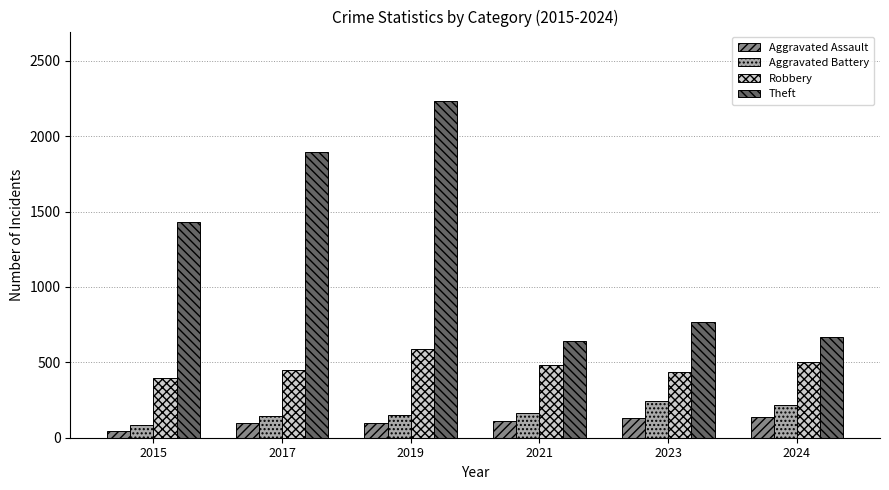

What is the difference between the Theft values at 2023 and 2015?

663